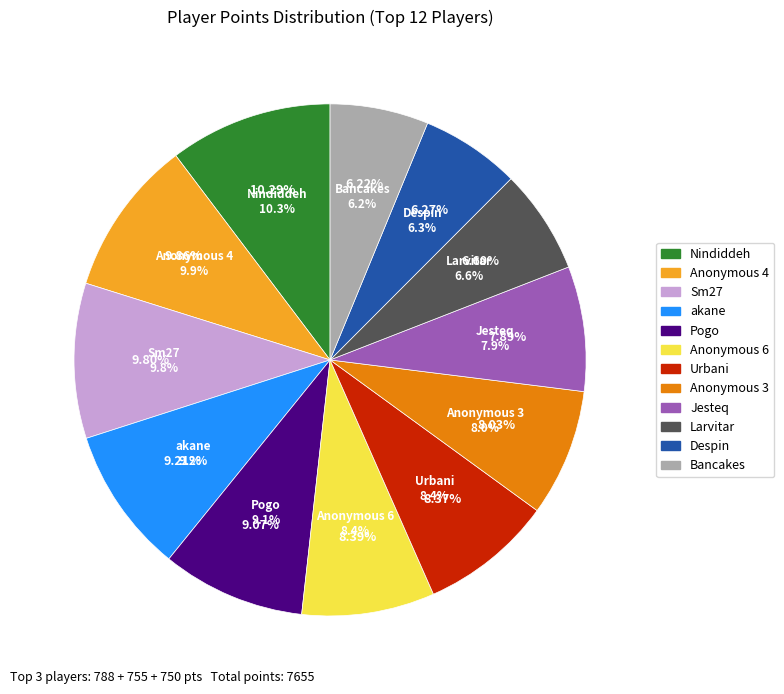

To the nearest percent, what percentage of the pie is Anonymous 4?

10%